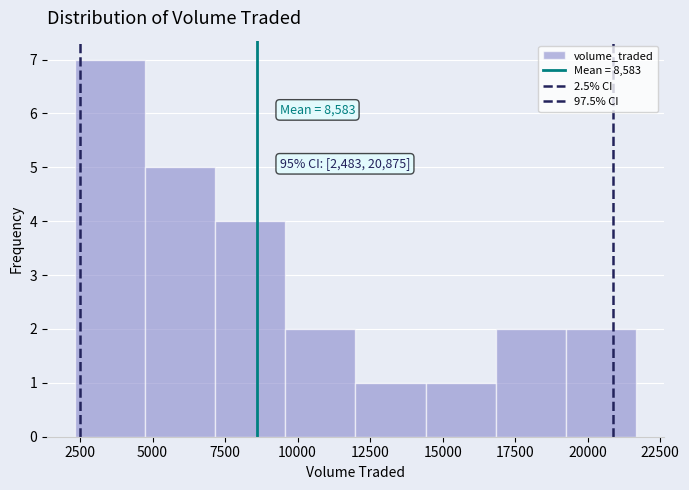

Over which range of the x-axis is the bar tallest?

2500 to 4500